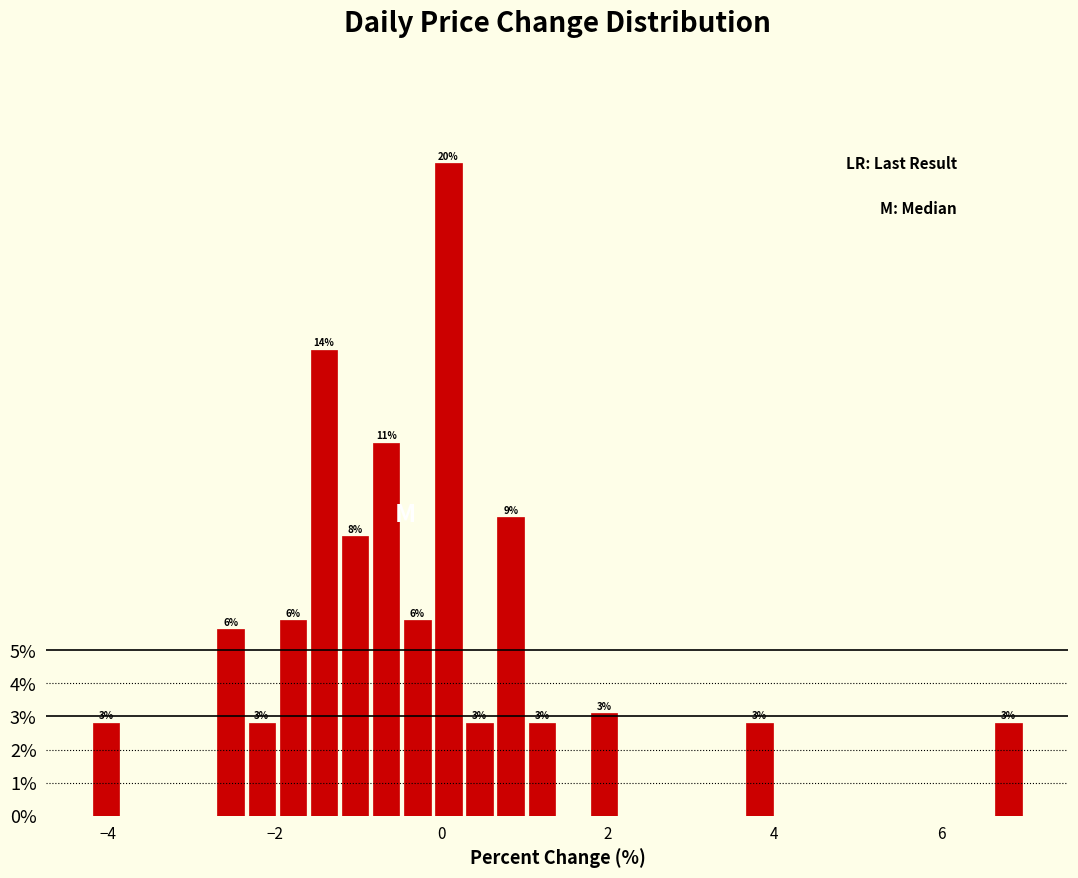

Around what value on the x-axis is the tallest bar? Give the approximate position of its centre, as read against the axis.

0.0